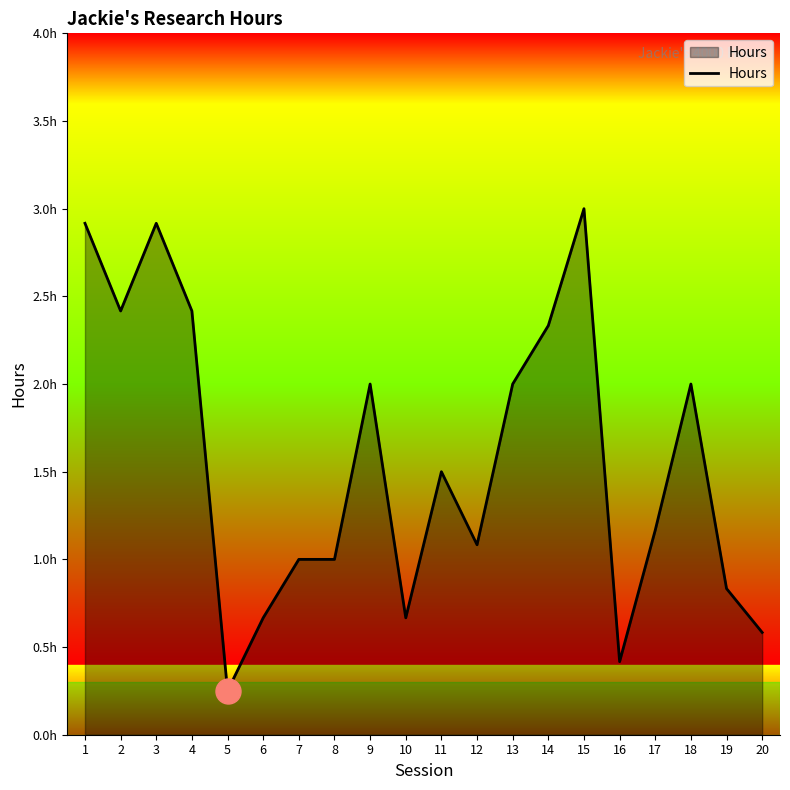

Is it true that the value at 19 is 1.2?

False